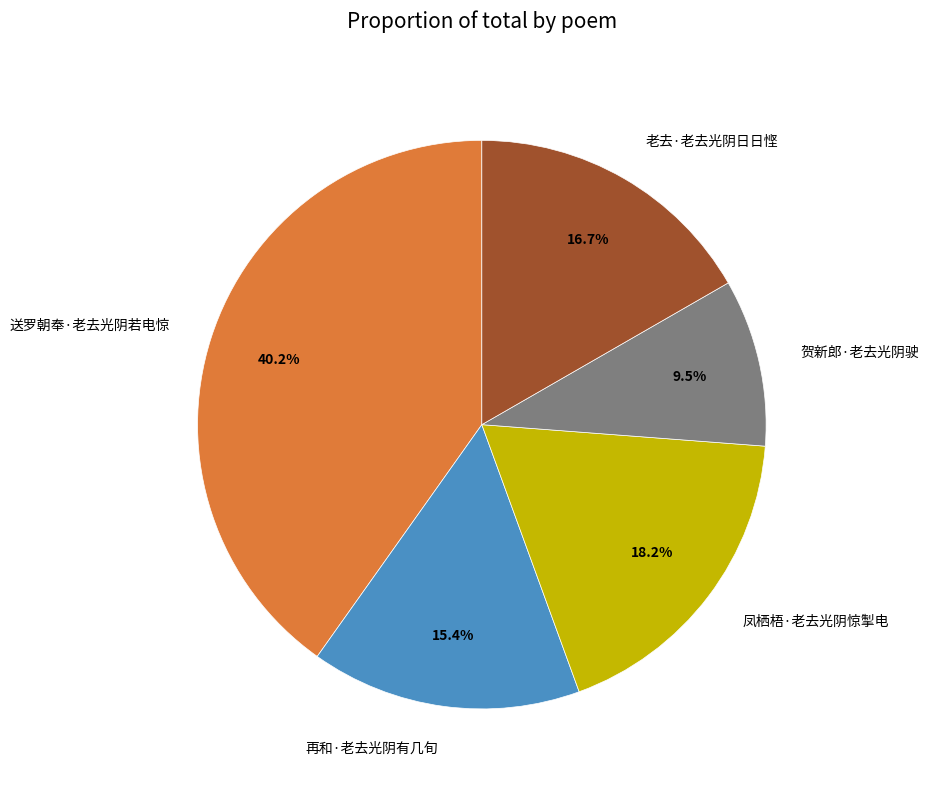

Which slice is the largest?

送罗朝奉·老去光阴若电惊